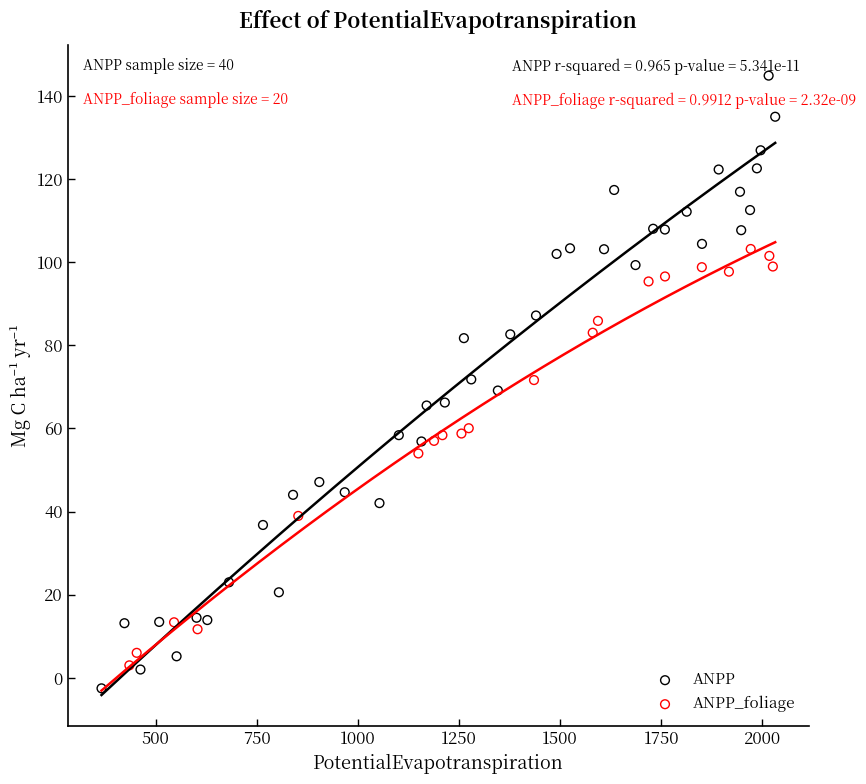

Which series has the largest Y range (max minus min)?

ANPP